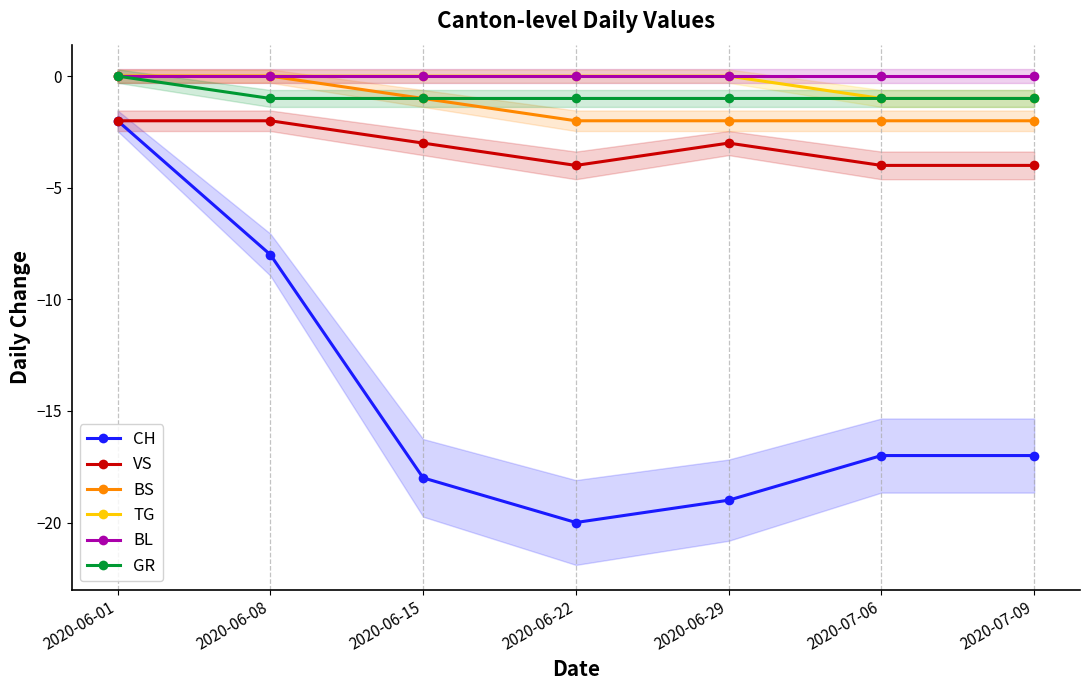

What is the smallest value displayed?

-20